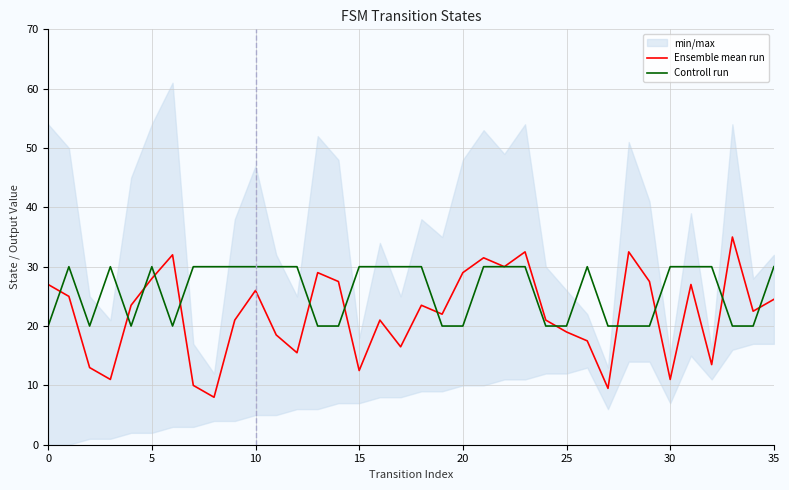

What is the average value of the Ensemble mean run series?

22.1